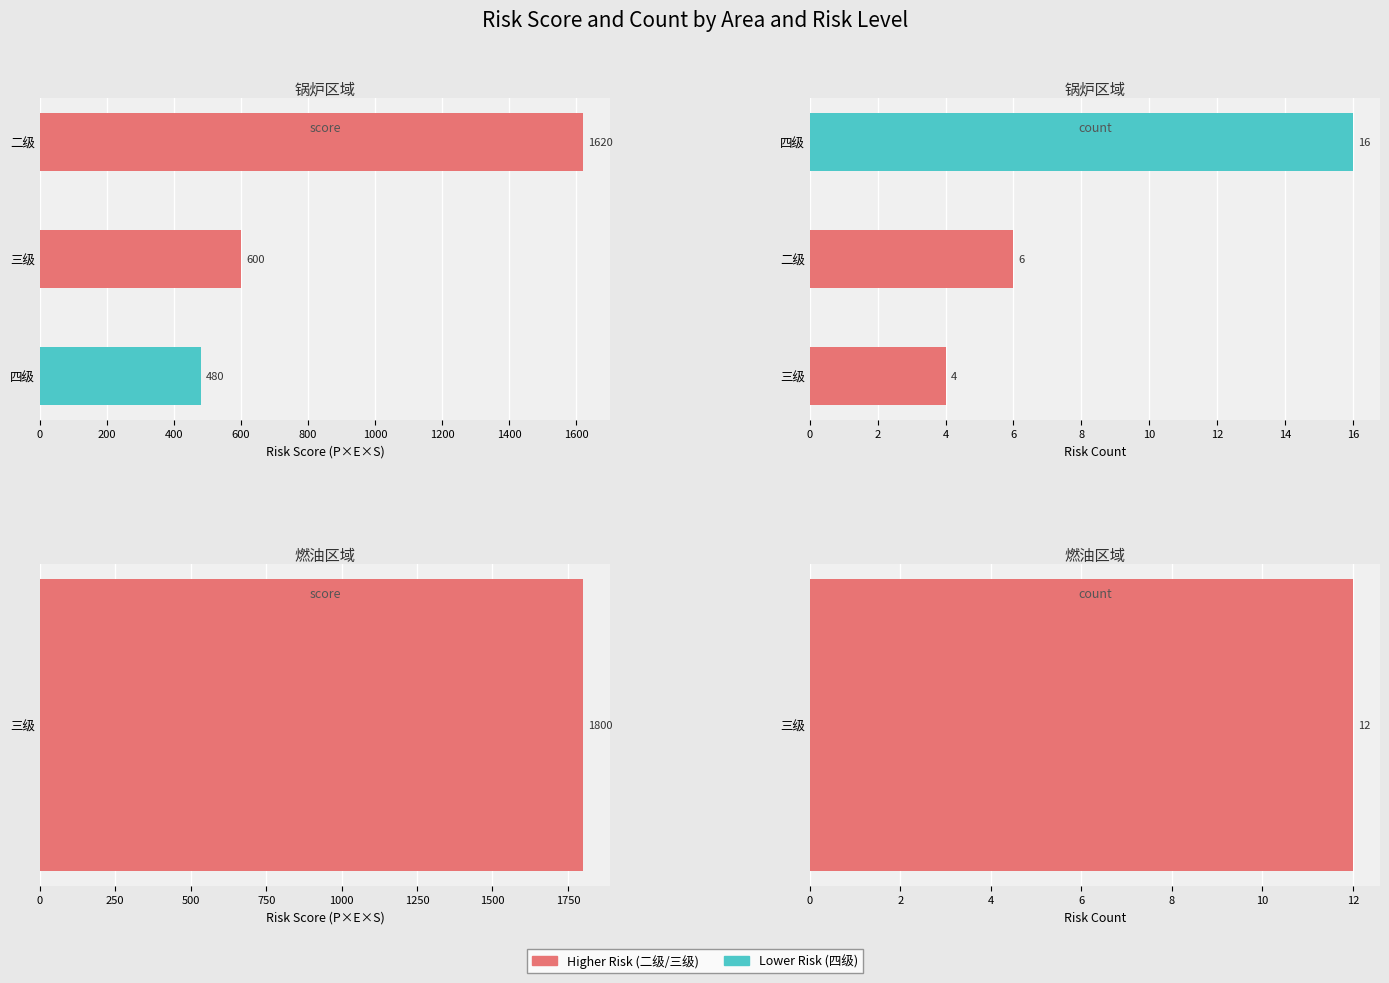

Between 0 and 400, which series saw the biggest shift?

锅炉区域 - score